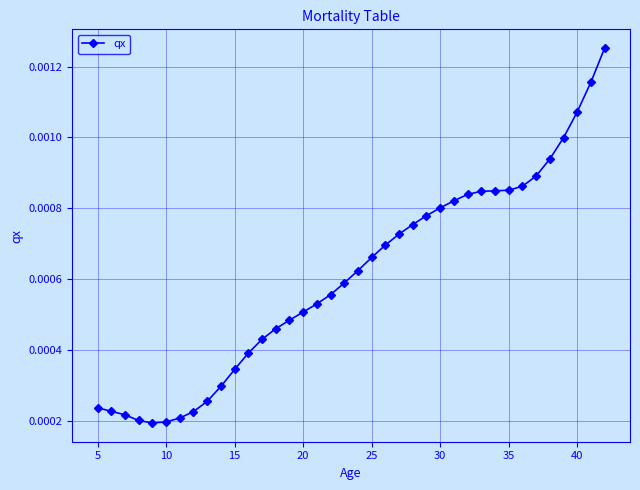

How many lines are shown in the chart?

1